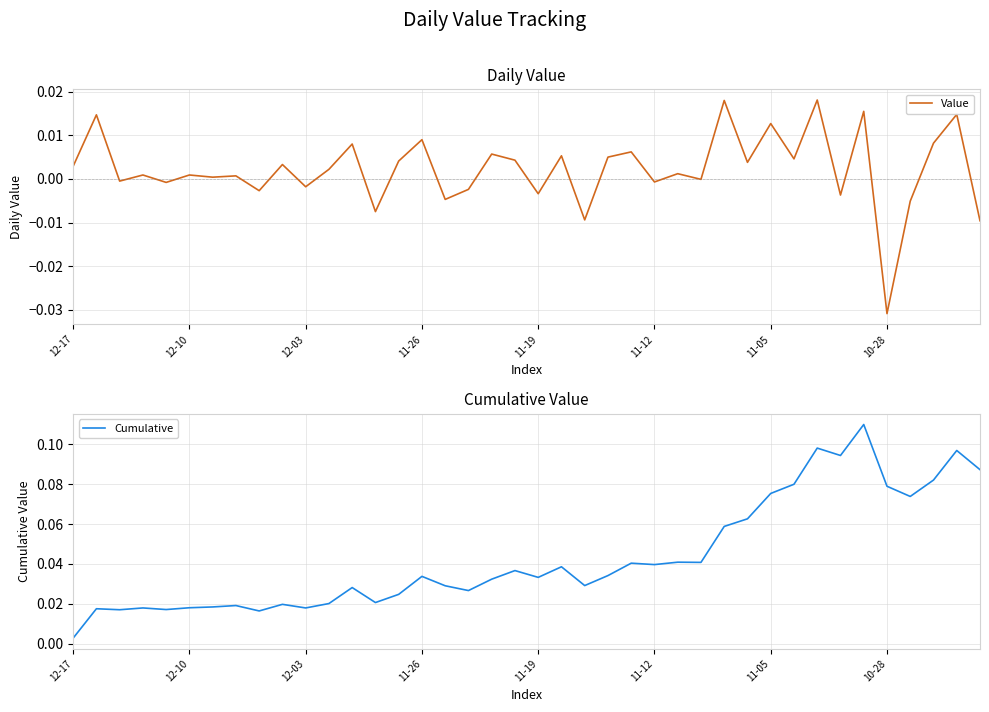

At which category is the sum across all series the highest?

34